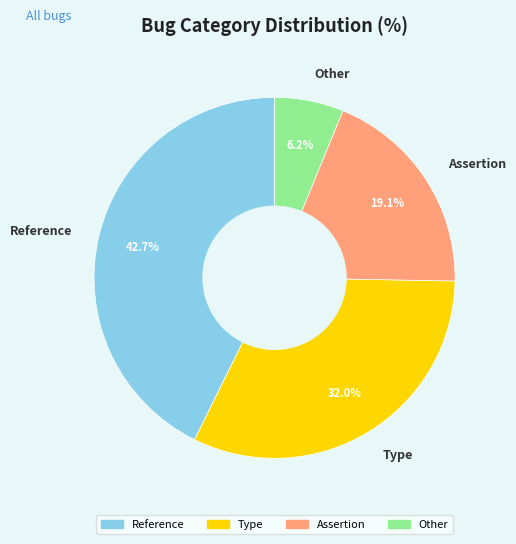

What percentage is the Assertion slice, to the nearest percent?

19%